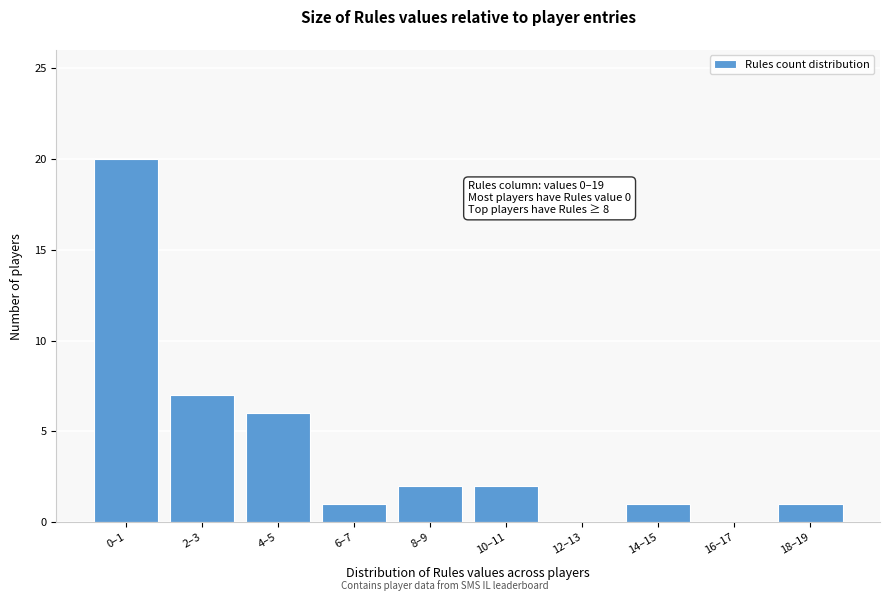

Reading right to left, extract all data points from this chart.

18–19=1	16–17=0	14–15=1	12–13=0	10–11=2	8–9=2	6–7=1	4–5=6	2–3=7	0–1=20